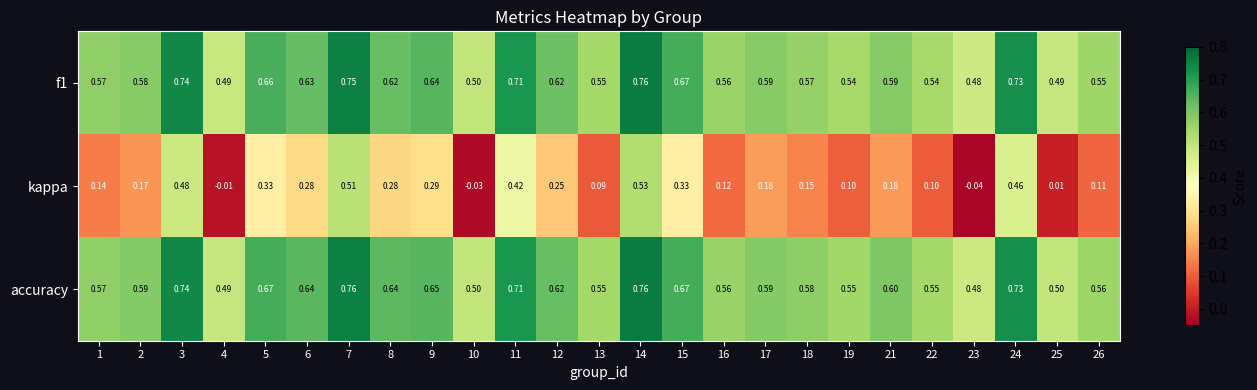

Reading left to right, list all the values displayed in this chart.

f1: 1=0.6	2=0.6	3=0.7	4=0.5	5=0.7	6=0.6	7=0.8	8=0.6	9=0.6	10=0.5	11=0.7	12=0.6	13=0.6	14=0.8	15=0.7	16=0.6	17=0.6	18=0.6	19=0.5	21=0.6	22=0.5	23=0.5	24=0.7	25=0.5	26=0.6
kappa: 1=0.1	2=0.2	3=0.5	4=-0.0	5=0.3	6=0.3	7=0.5	8=0.3	9=0.3	10=-0.0	11=0.4	12=0.2	13=0.1	14=0.5	15=0.3	16=0.1	17=0.2	18=0.1	19=0.1	21=0.2	22=0.1	23=-0.0	24=0.5	25=0.0	26=0.1
accuracy: 1=0.6	2=0.6	3=0.7	4=0.5	5=0.7	6=0.6	7=0.8	8=0.6	9=0.7	10=0.5	11=0.7	12=0.6	13=0.6	14=0.8	15=0.7	16=0.6	17=0.6	18=0.6	19=0.6	21=0.6	22=0.6	23=0.5	24=0.7	25=0.5	26=0.6